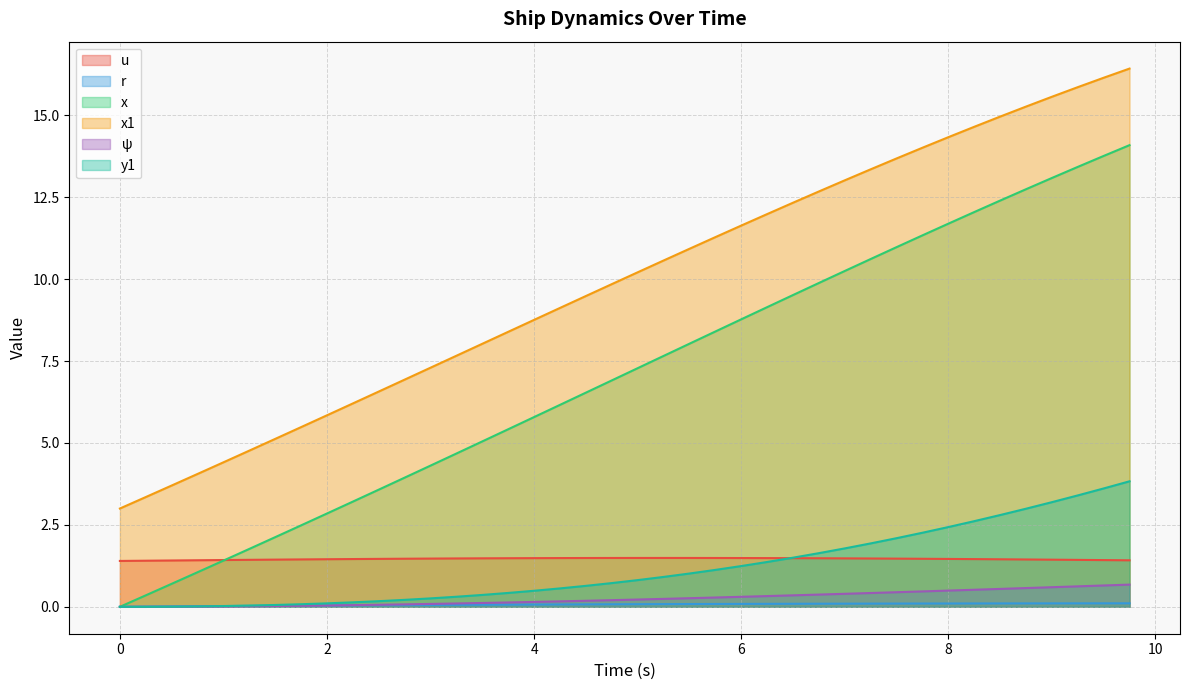

At how many categories does at least one series exceed 12?

14